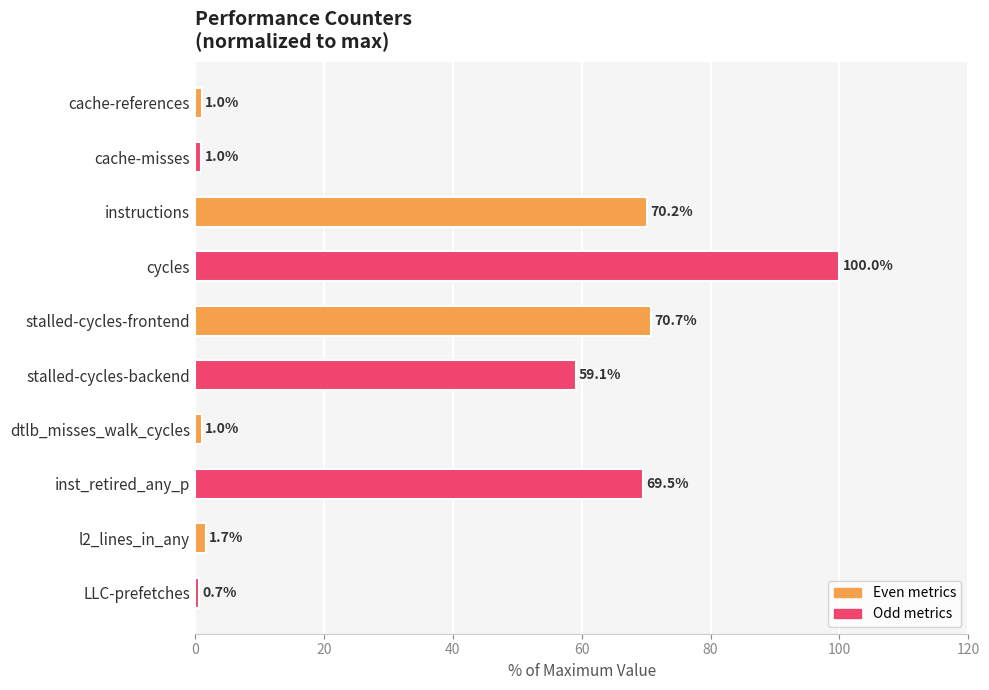

What is the label of the 3rd bar from the bottom?

inst_retired_any_p